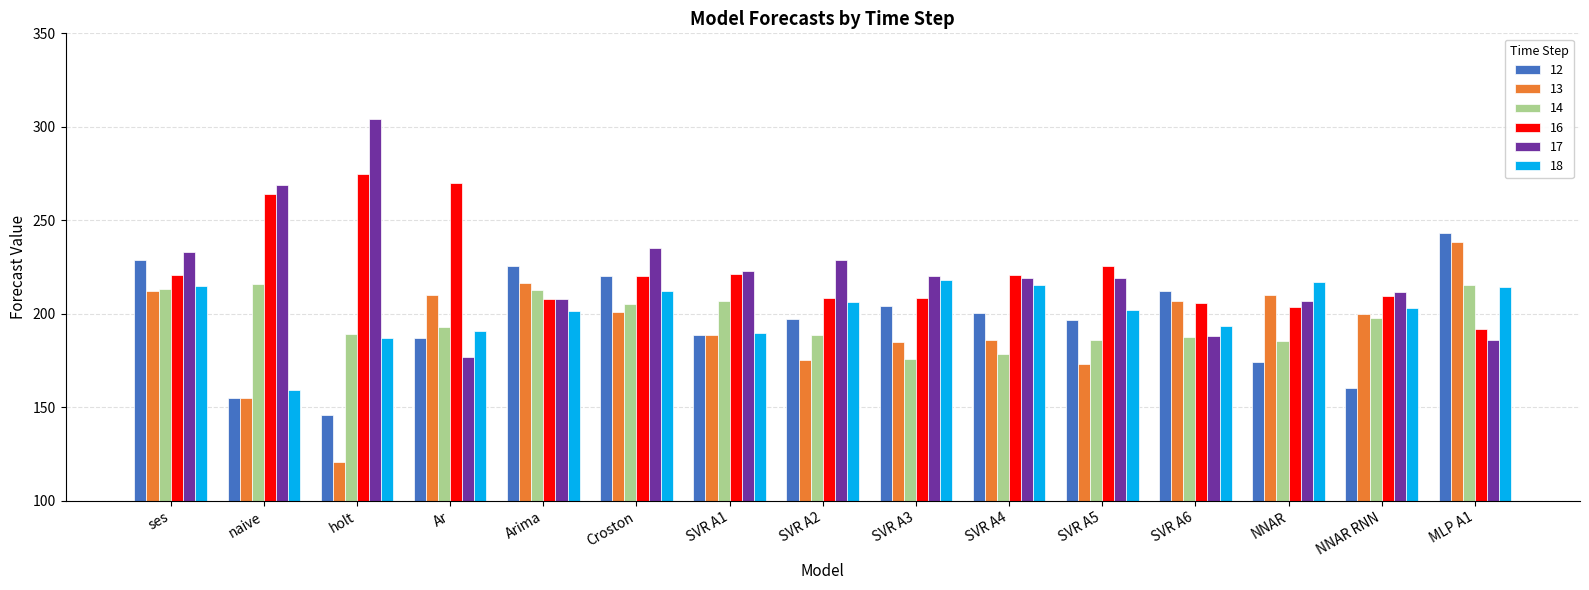

At how many categories does at least one series exceed 133?

15